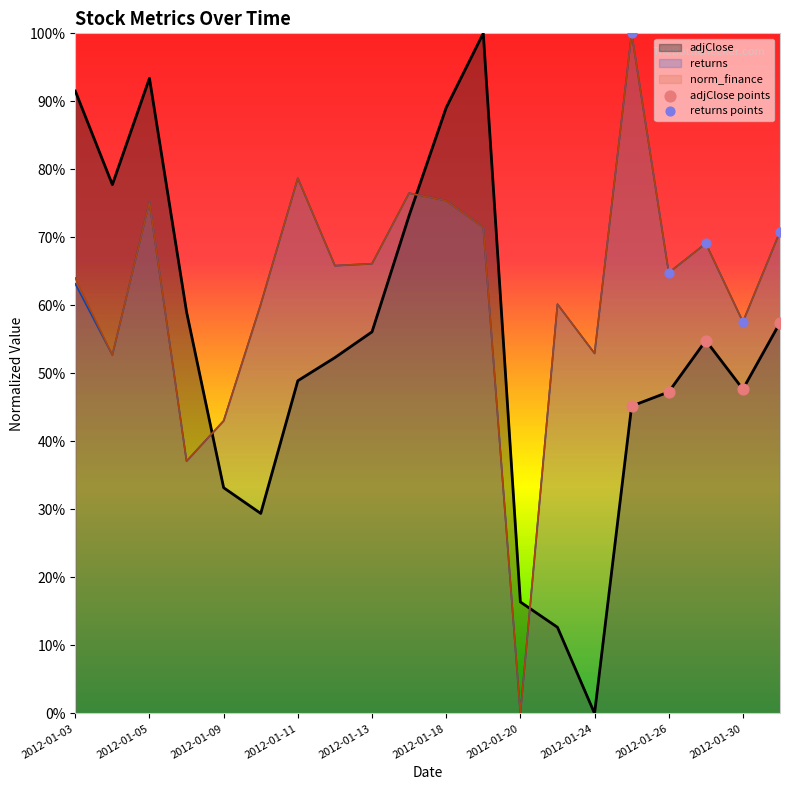

Is the value of adjClose points at 2012-01-03 greater than the value of returns points at 2012-01-05?

No